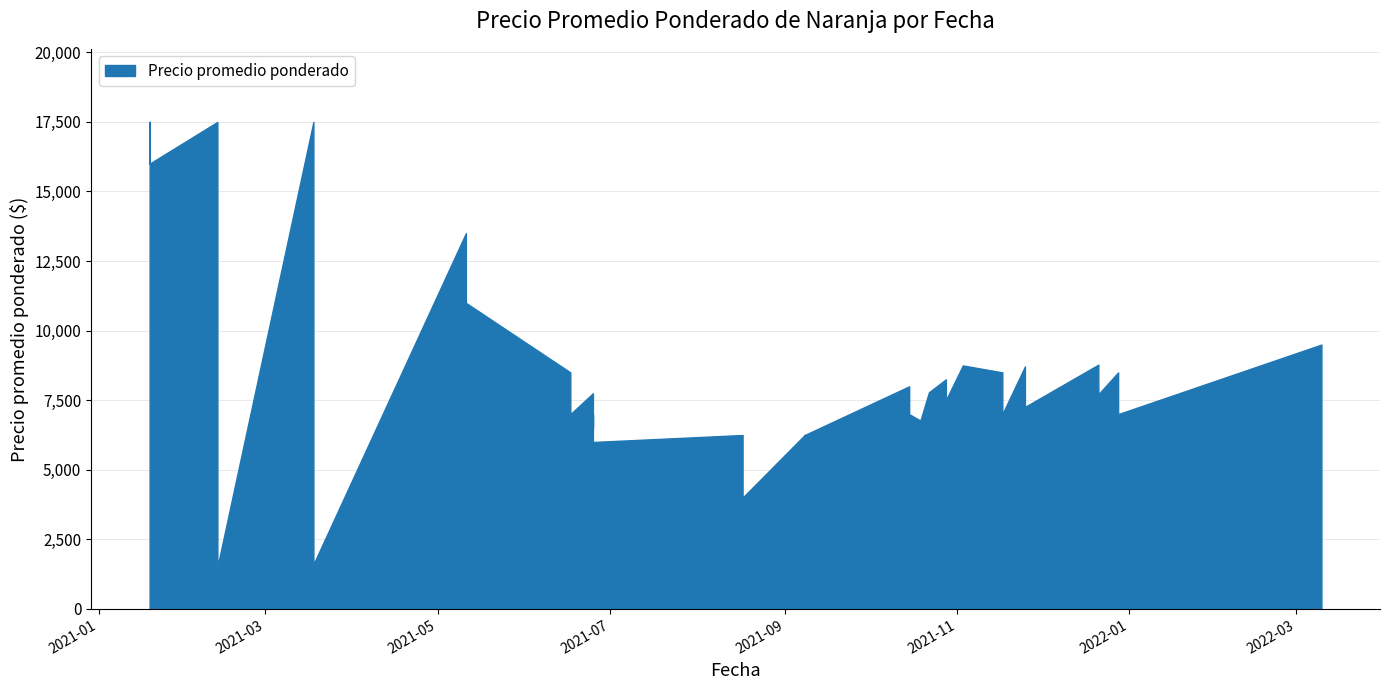

How many values are below 7714?

20